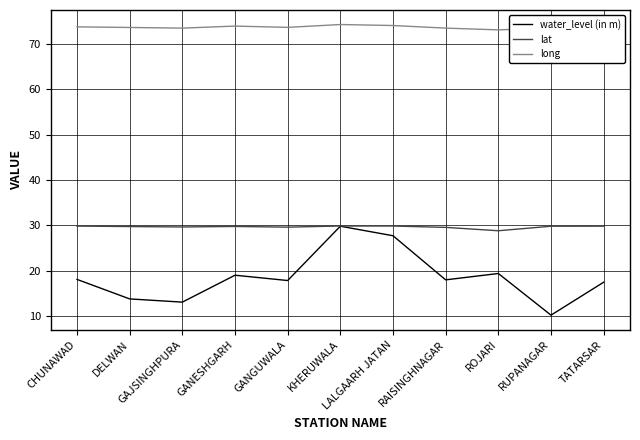

List the series in order of their overall mean, highest first.

long, lat, water_level (in m)